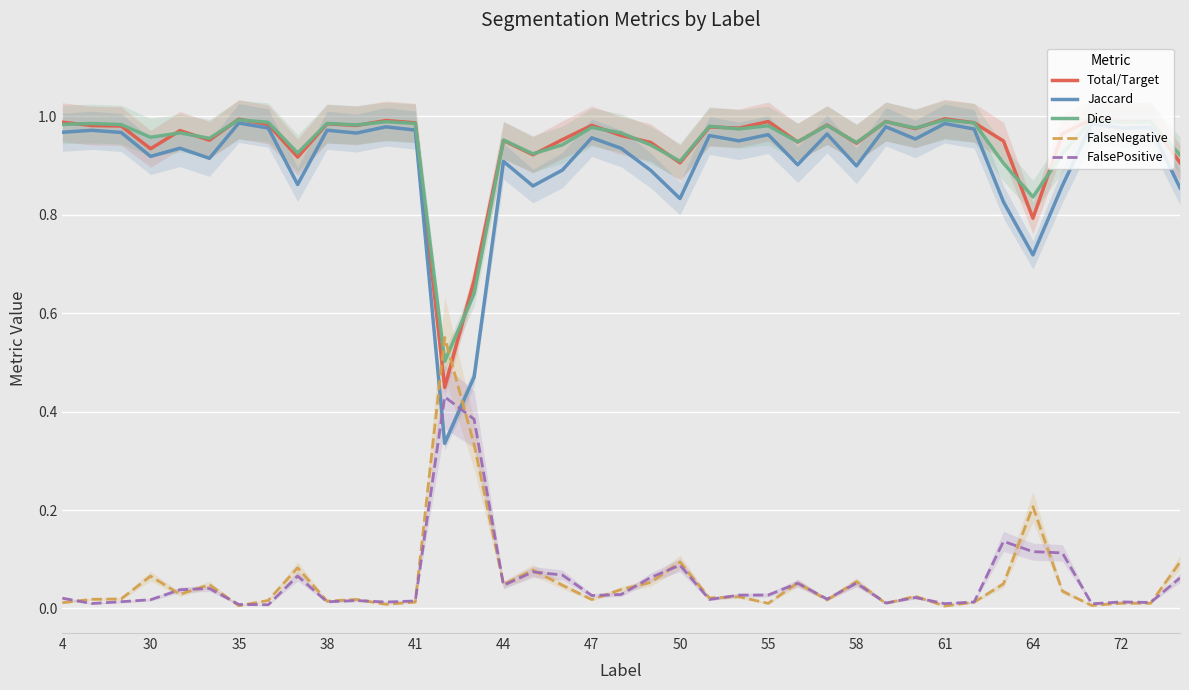

What are all the series names shown in the legend?

Total/Target, Jaccard, Dice, FalseNegative, FalsePositive